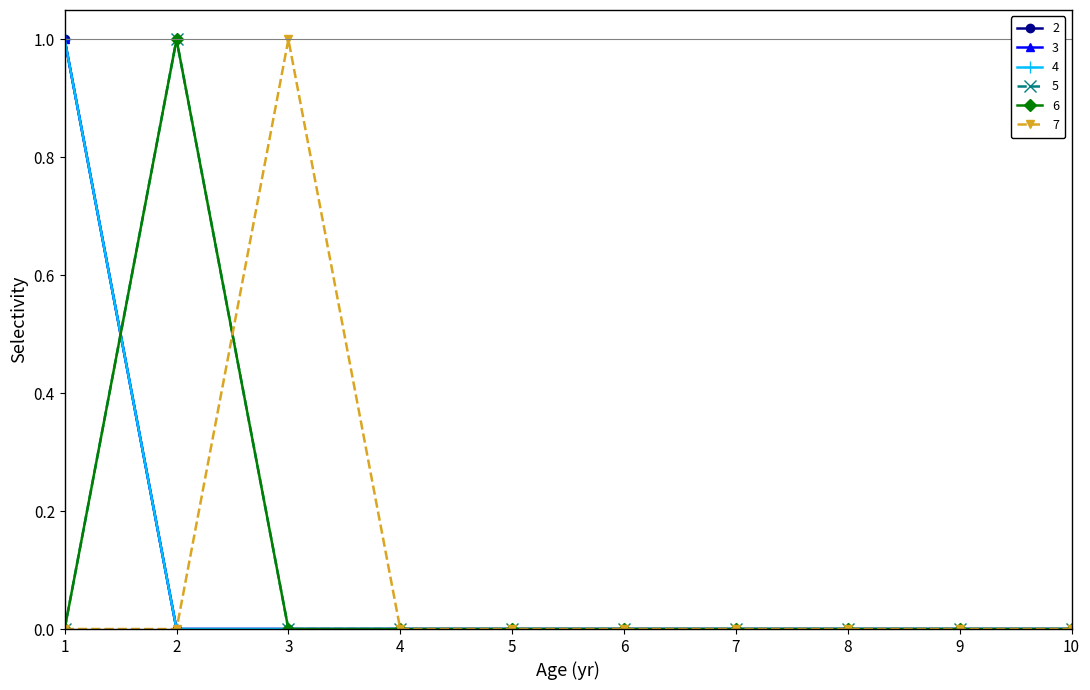

Is this an area chart (filled region under the line)?

No